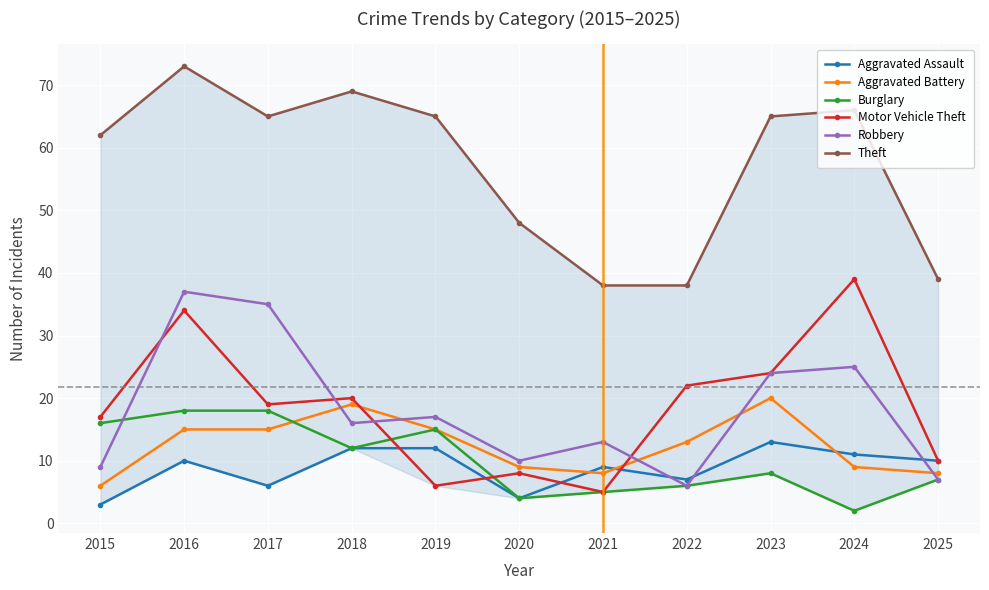

Is the value of Aggravated Assault at 2024 greater than the value of Robbery at 2015?

Yes